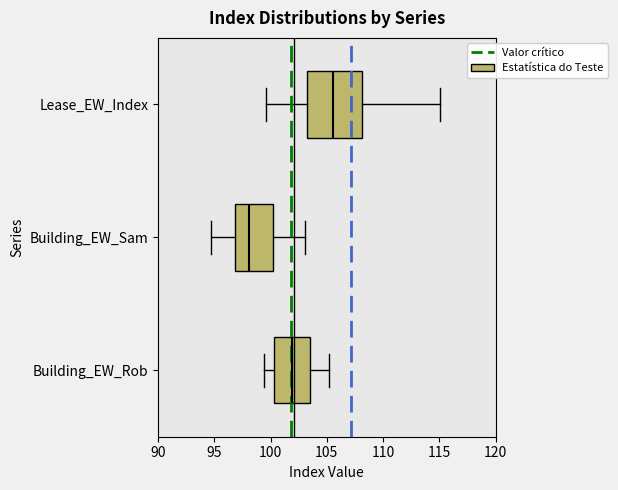

Reading bottom to top, transcribe this box plot: for each box, give where its median line is, the range the box spans, and where its two whiskers end, as read against the x-axis. The values are not printed on the chart, so give them approximately, as read against the axis.

Building_EW_Rob: median 102.0, box 100.5 to 103.5, whiskers 99.5 to 105.0
Building_EW_Sam: median 98.0, box 97.0 to 100.5, whiskers 94.5 to 103.0
Lease_EW_Index: median 105.5, box 103.0 to 108.0, whiskers 99.5 to 115.0